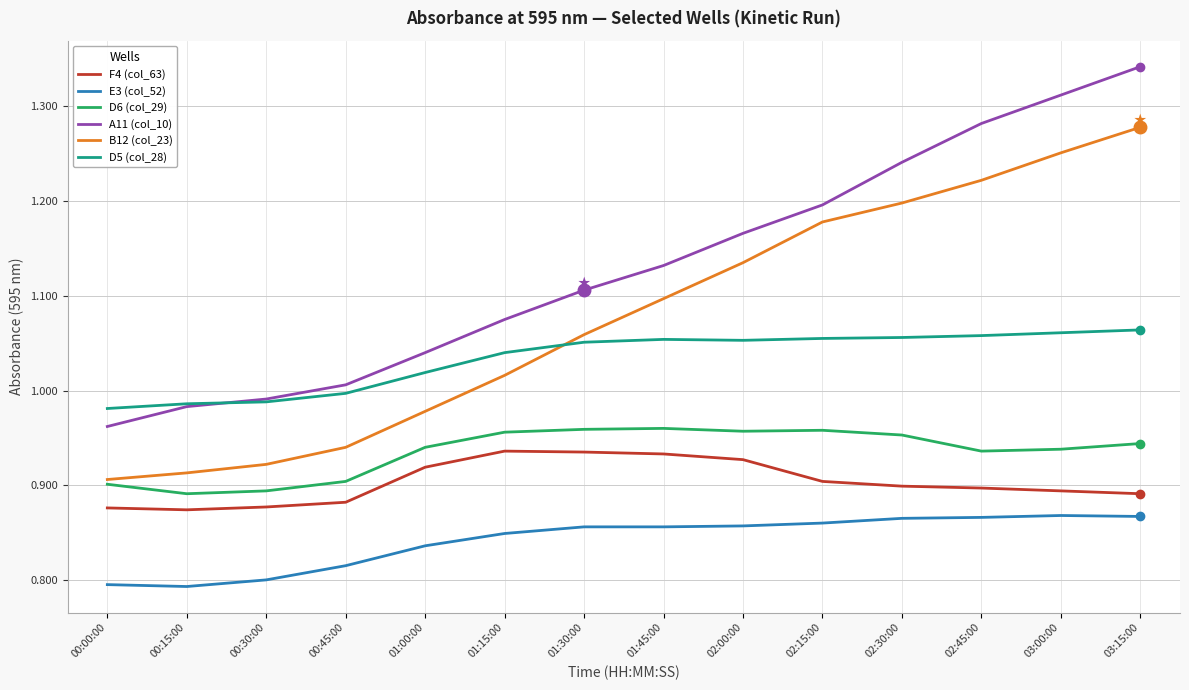

Which series has the largest total across all categories?

A11 (col_10)